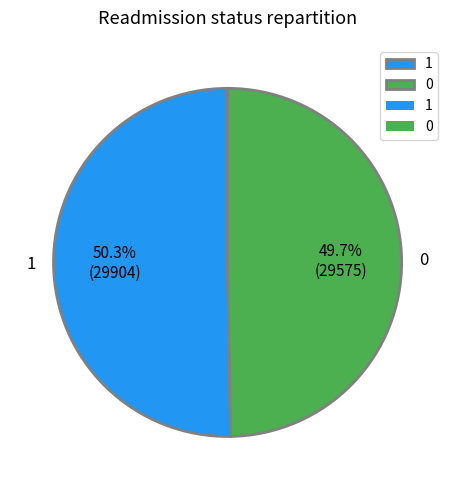

What is the largest slice in the pie chart?

1